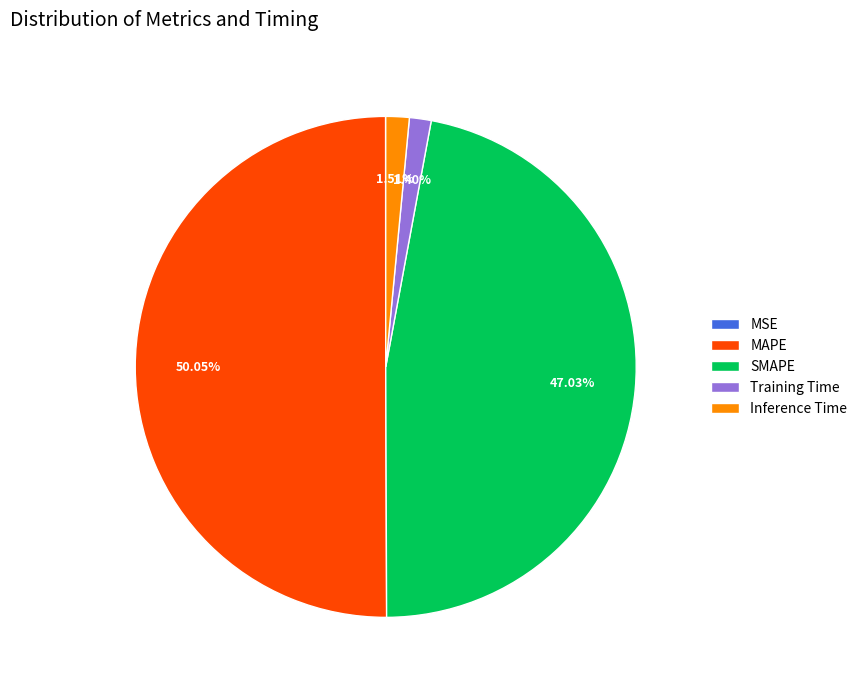

Which slice is the largest?

MAPE